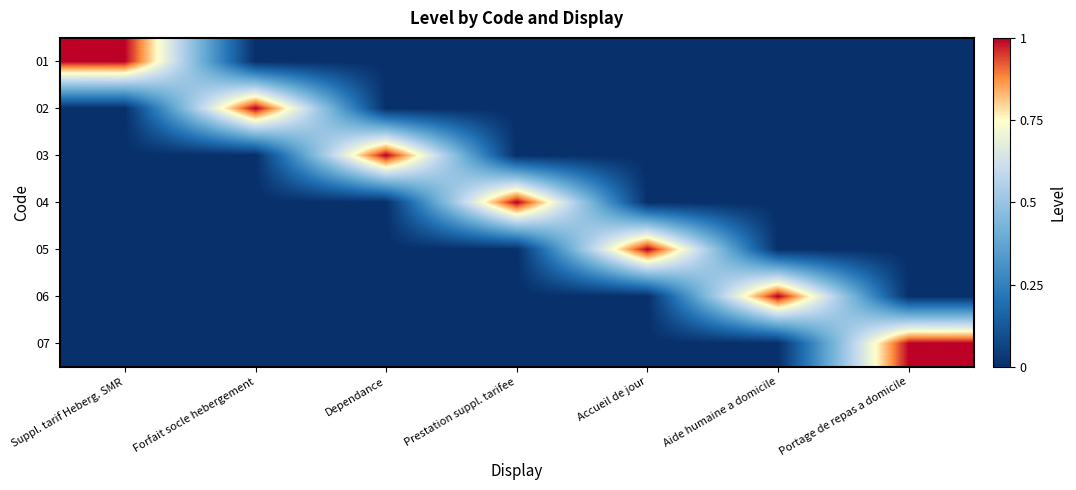

Reading right to left, transcribe all the data shown in this chart.

01: Portage de repas a domicile=0	Aide humaine a domicile=0	Accueil de jour=0	Prestation suppl. tarifee=0	Dependance=0	Forfait socle hebergement=0	Suppl. tarif Heberg. SMR=1
02: Portage de repas a domicile=0	Aide humaine a domicile=0	Accueil de jour=0	Prestation suppl. tarifee=0	Dependance=0	Forfait socle hebergement=1	Suppl. tarif Heberg. SMR=0
03: Portage de repas a domicile=0	Aide humaine a domicile=0	Accueil de jour=0	Prestation suppl. tarifee=0	Dependance=1	Forfait socle hebergement=0	Suppl. tarif Heberg. SMR=0
04: Portage de repas a domicile=0	Aide humaine a domicile=0	Accueil de jour=0	Prestation suppl. tarifee=1	Dependance=0	Forfait socle hebergement=0	Suppl. tarif Heberg. SMR=0
05: Portage de repas a domicile=0	Aide humaine a domicile=0	Accueil de jour=1	Prestation suppl. tarifee=0	Dependance=0	Forfait socle hebergement=0	Suppl. tarif Heberg. SMR=0
06: Portage de repas a domicile=0	Aide humaine a domicile=1	Accueil de jour=0	Prestation suppl. tarifee=0	Dependance=0	Forfait socle hebergement=0	Suppl. tarif Heberg. SMR=0
07: Portage de repas a domicile=1	Aide humaine a domicile=0	Accueil de jour=0	Prestation suppl. tarifee=0	Dependance=0	Forfait socle hebergement=0	Suppl. tarif Heberg. SMR=0